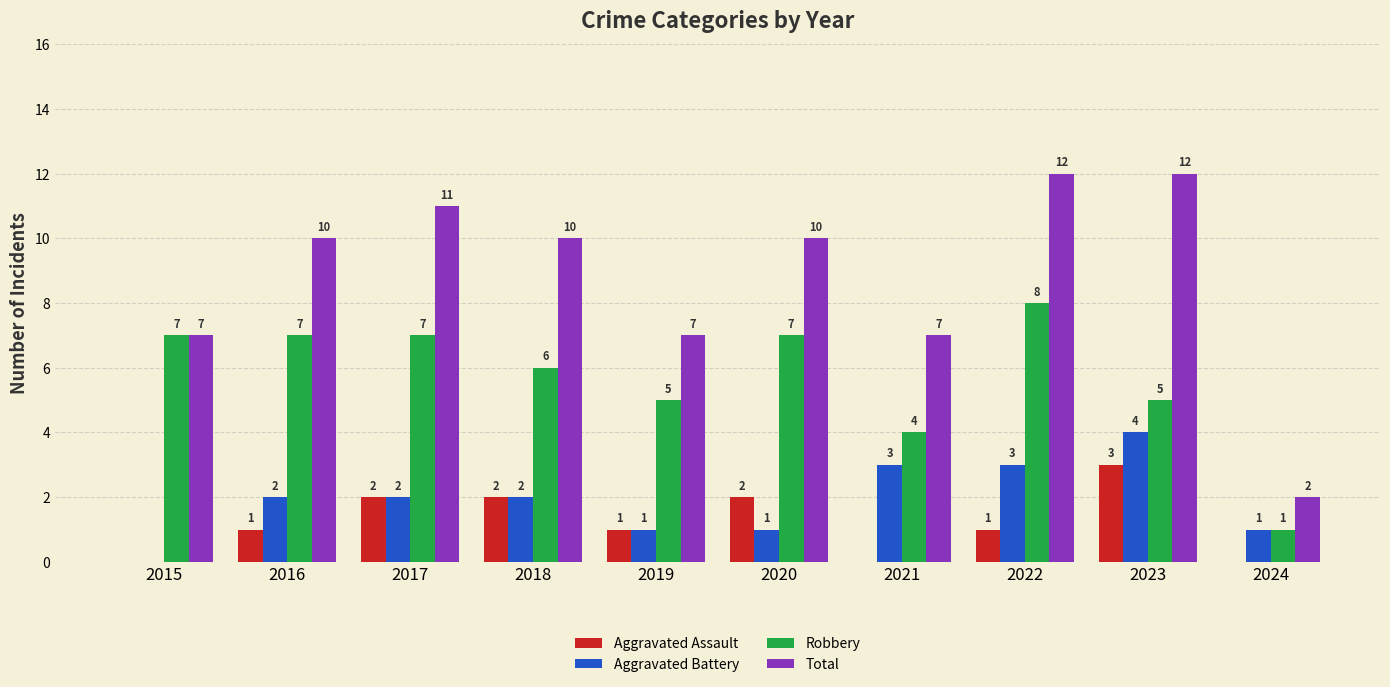

What is the sum of all Aggravated Battery values?

19